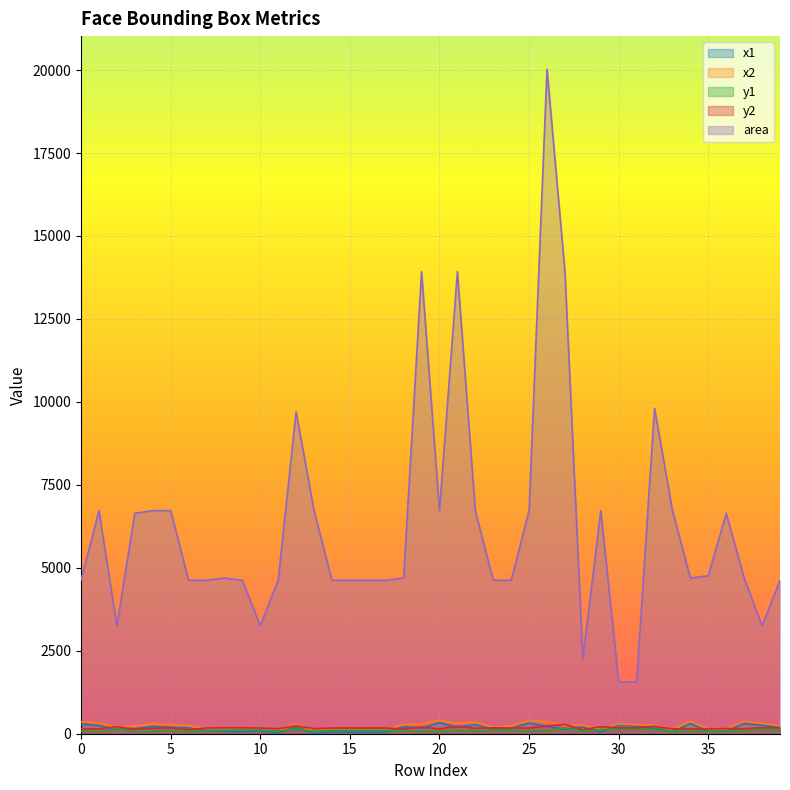

Reading right to left, transcribe all the data shown in this chart.

x1: 182	255	306	70	78	306	53	162	233	253	45	207	134	222	318	168	127	269	194	327	170	210	51	51	44	65	3	192	23	88	58	71	92	175	194	219	152	134	244	293
x2: 250	312	375	151	147	375	135	261	272	292	127	255	252	363	400	236	195	351	312	409	288	278	119	119	112	133	85	290	91	145	126	140	160	243	276	301	234	191	326	361
y1: 104	125	83	73	76	83	65	125	137	137	131	72	166	88	90	104	111	81	106	65	82	76	104	104	104	104	73	135	83	114	111	111	104	56	98	81	57	154	65	83
y2: 172	182	151	155	145	151	147	224	177	177	213	119	284	230	172	172	179	163	224	147	200	145	172	172	172	172	155	234	151	171	179	179	172	124	180	163	138	211	147	151
area: 4624	3249	4692	6642	4761	4692	6724	9801	1560	1560	6724	2256	13924	20022	6724	4624	4624	6724	13924	6724	13924	4692	4624	4624	4624	4624	6724	9702	4624	3249	4624	4692	4624	4624	6724	6724	6642	3249	6724	4624